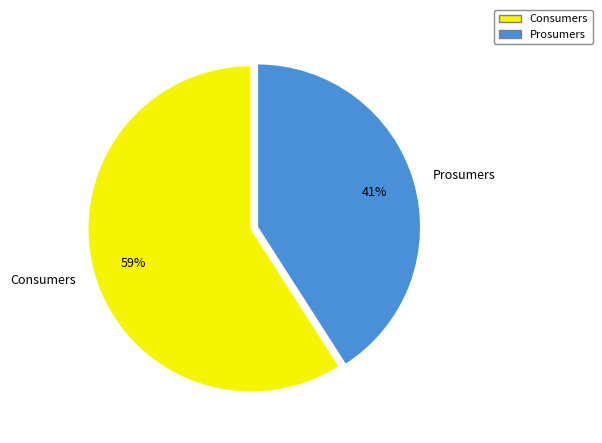

To the nearest percent, what is the difference between the Consumers and Prosumers slice percentages?

18%